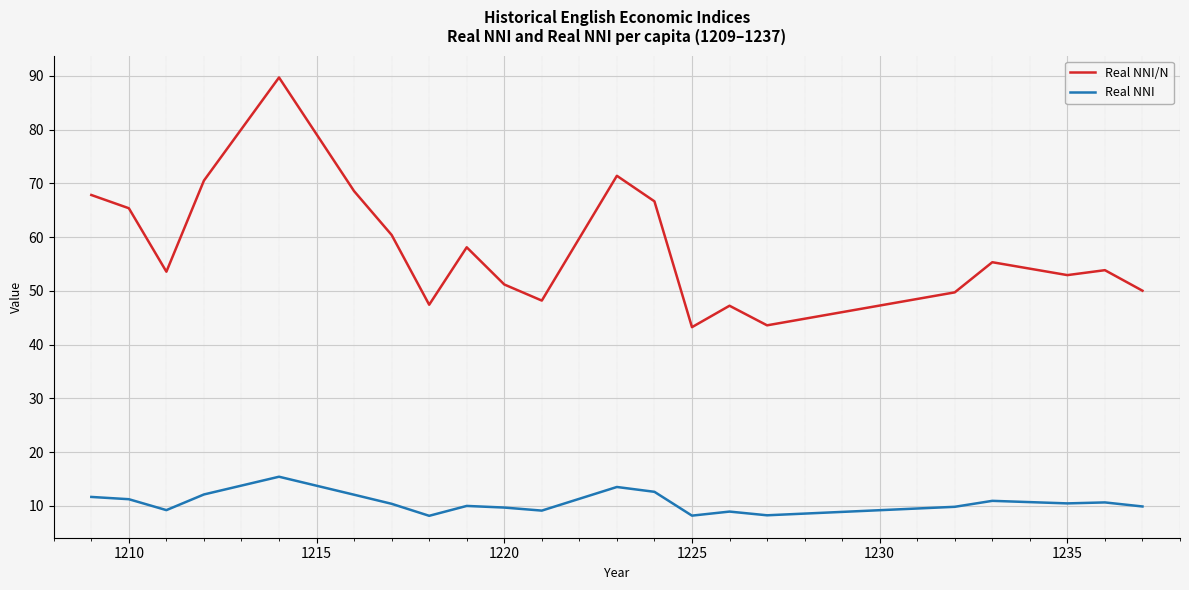

List the series in order of their peak value, lowest first.

Real NNI, Real NNI/N